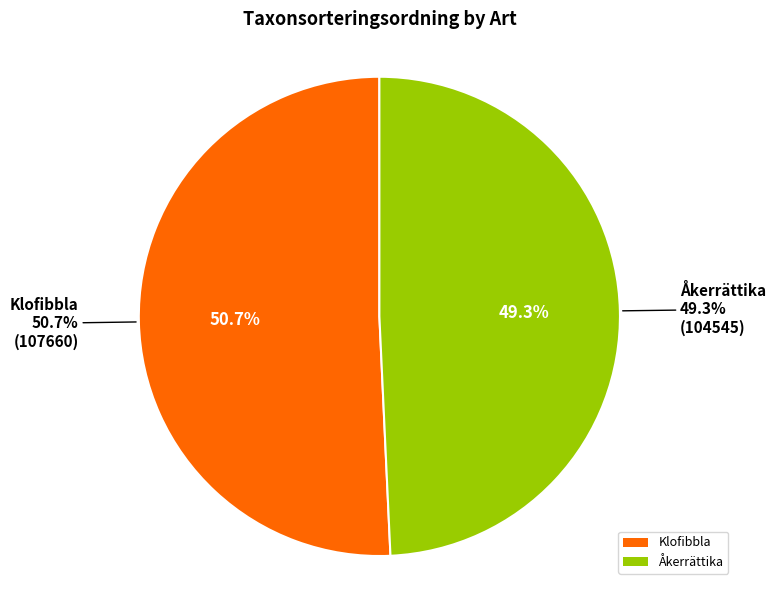

To the nearest percent, what portion does Klofibbla represent?

51%